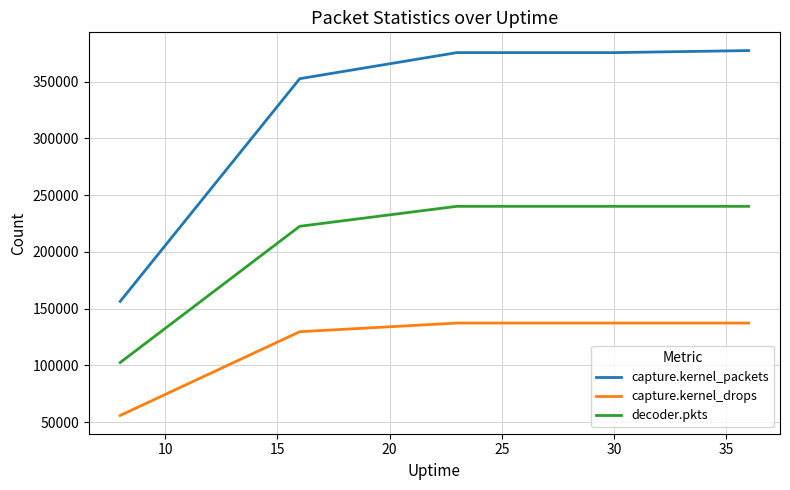

What is the difference between the maximum and minimum values in the capture.kernel_packets series?

221079